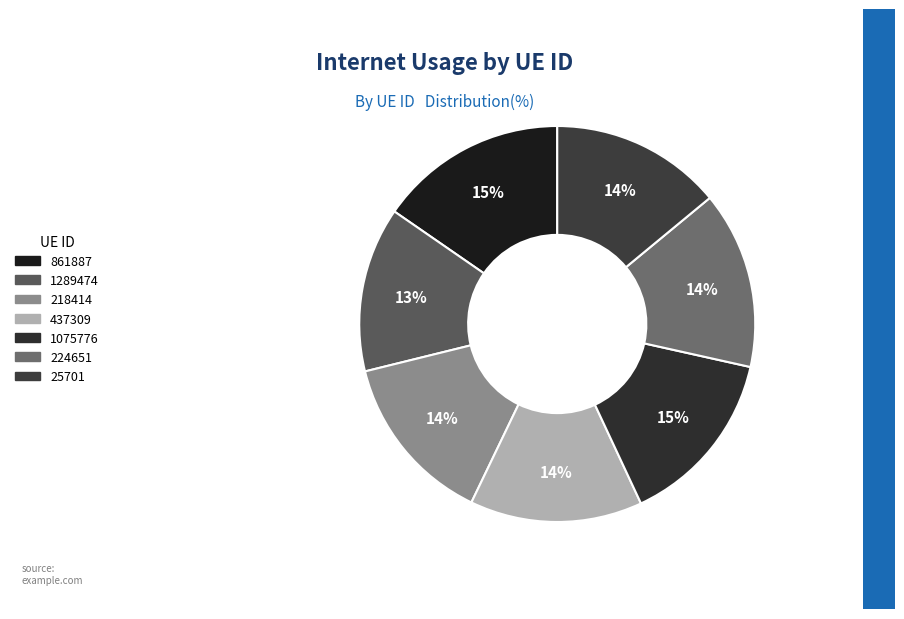

To the nearest percent, what percentage of the pie is 1075776?

15%